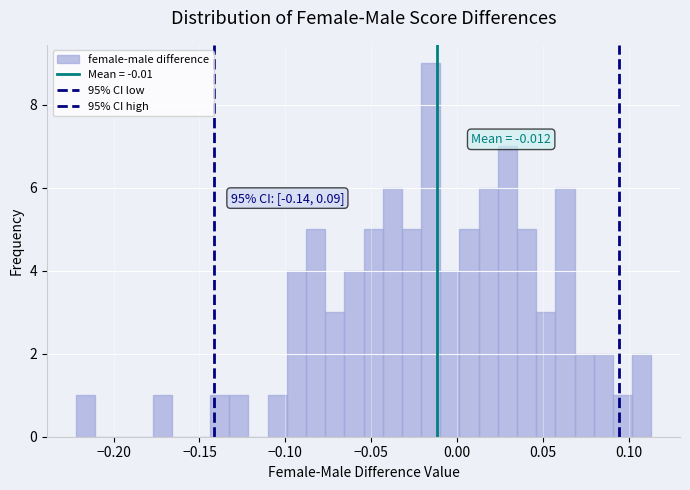

Read against the x-axis, roughly where is the centre of the tallest bar?

-0.015